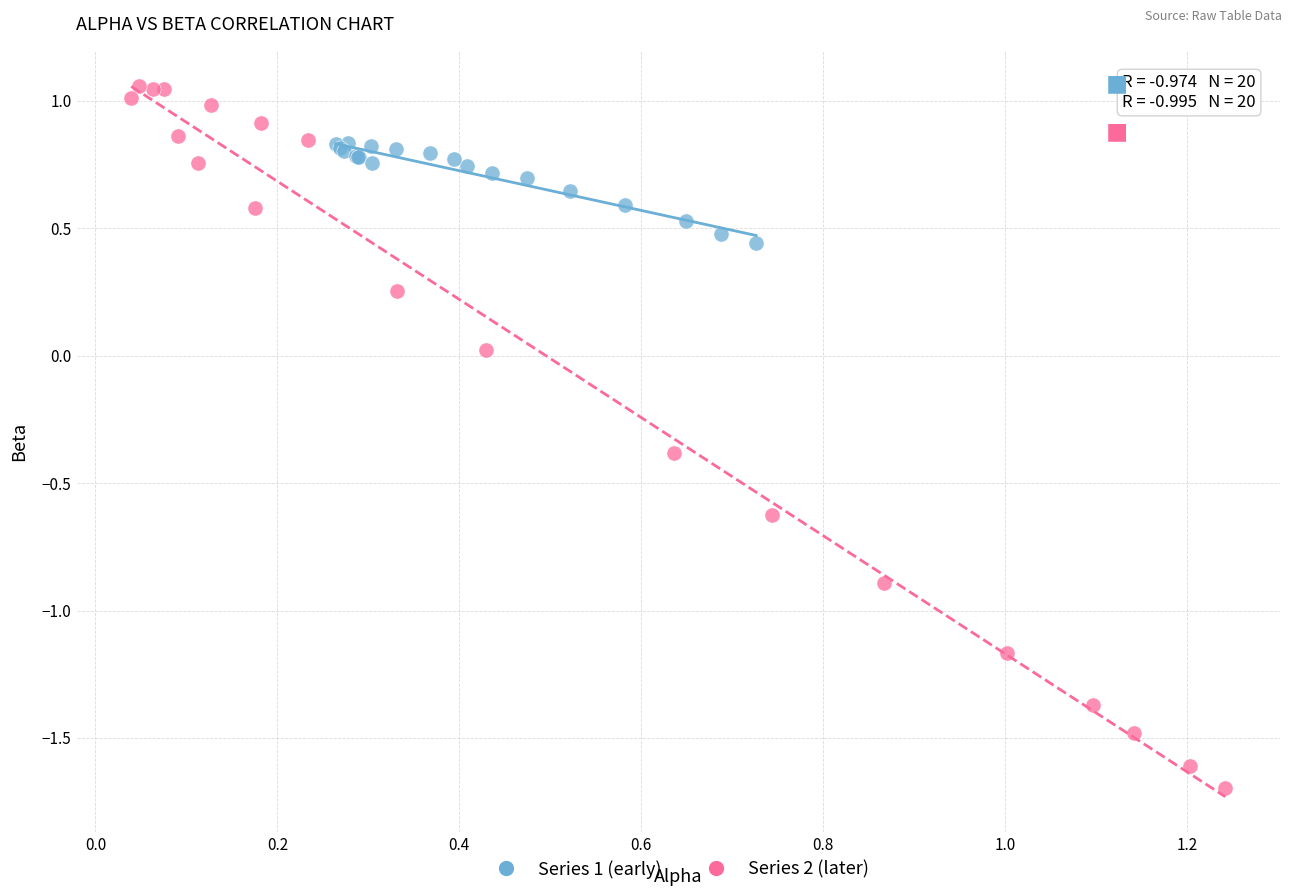

Which series reaches the maximum Y coordinate?

Series 2 (later)